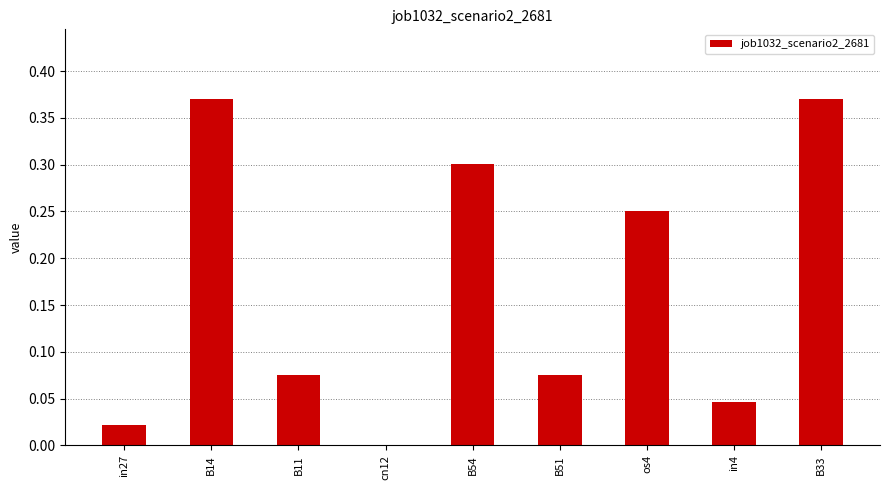

How many data points does each series have?

9